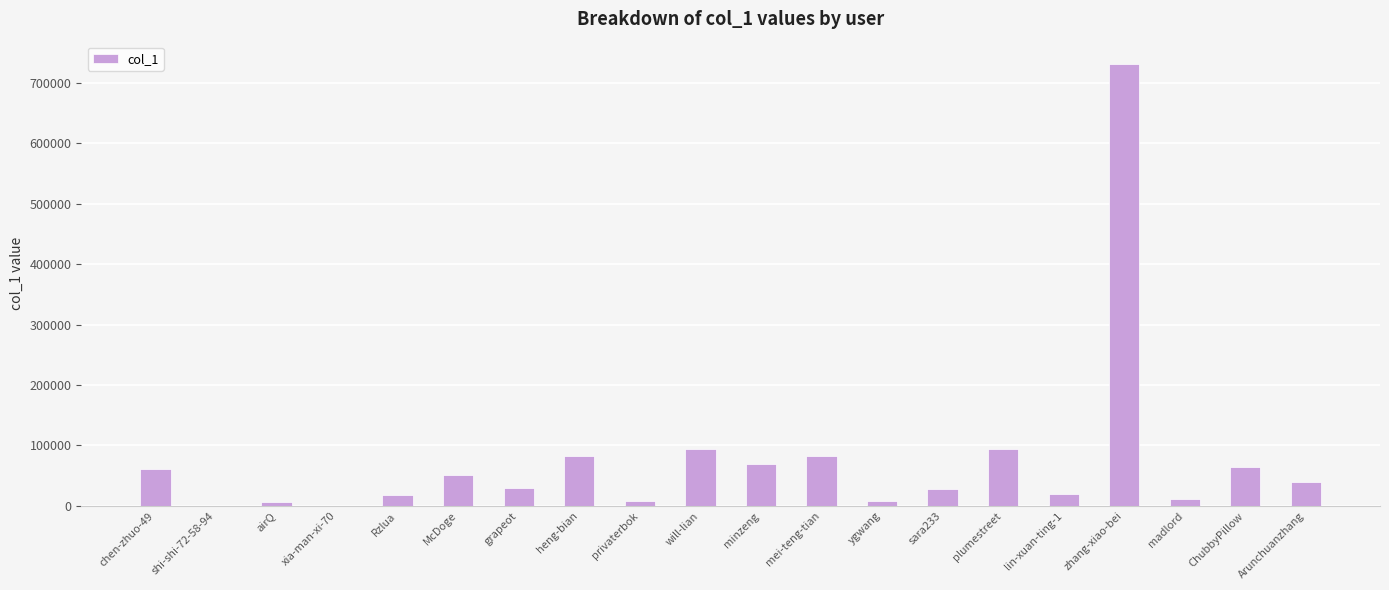

What is the approximate value at airQ?

7226